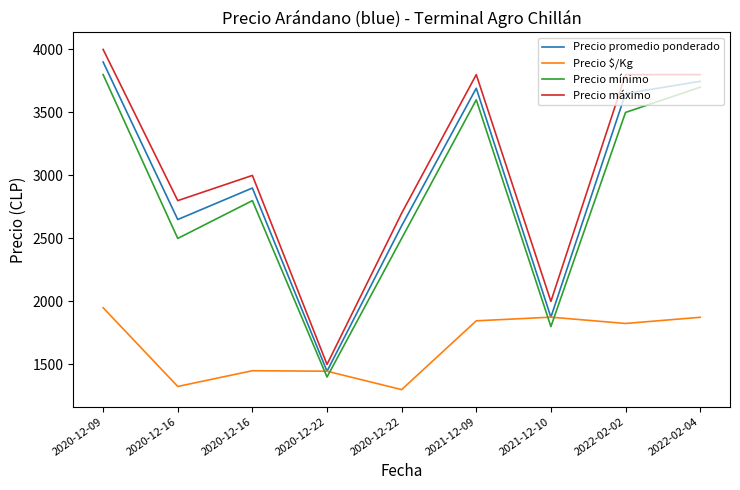

What are all the series names shown in the legend?

Precio promedio ponderado, Precio $/Kg, Precio mínimo, Precio máximo